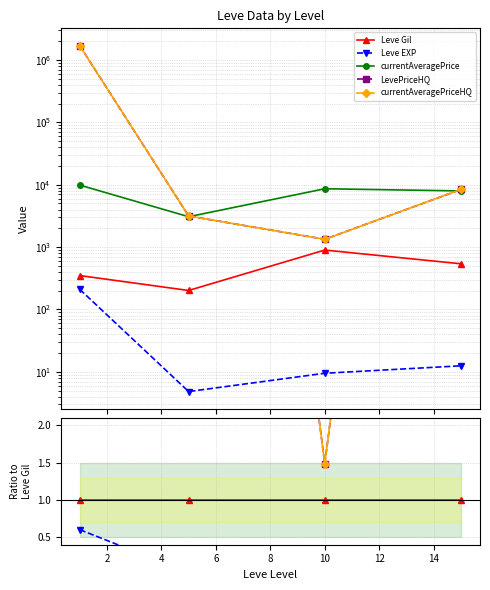

Which series has the largest total across all categories?

LevePriceHQ